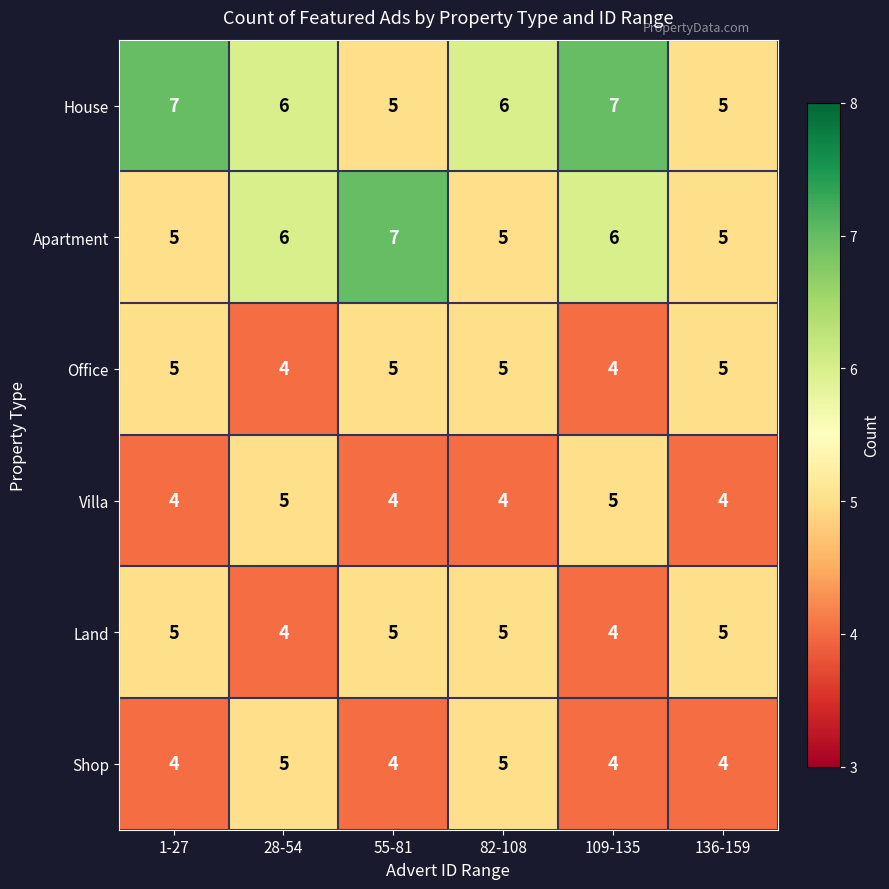

What is the total value across all series at 28-54?

30